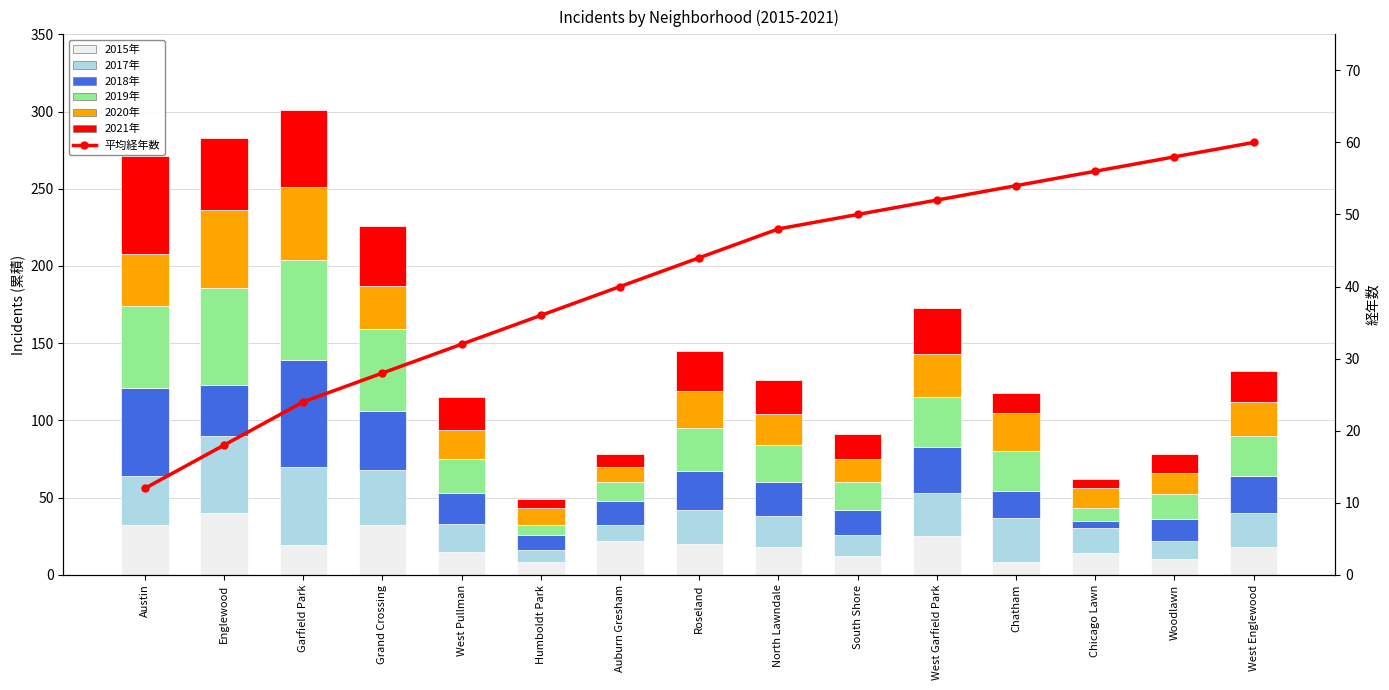

The value at West Pullman is 32. True or false?

True